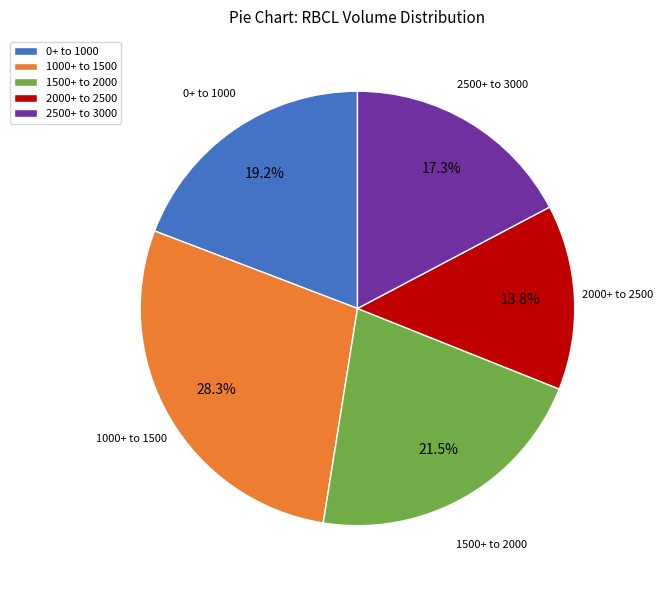

How many segments does this pie chart have?

5